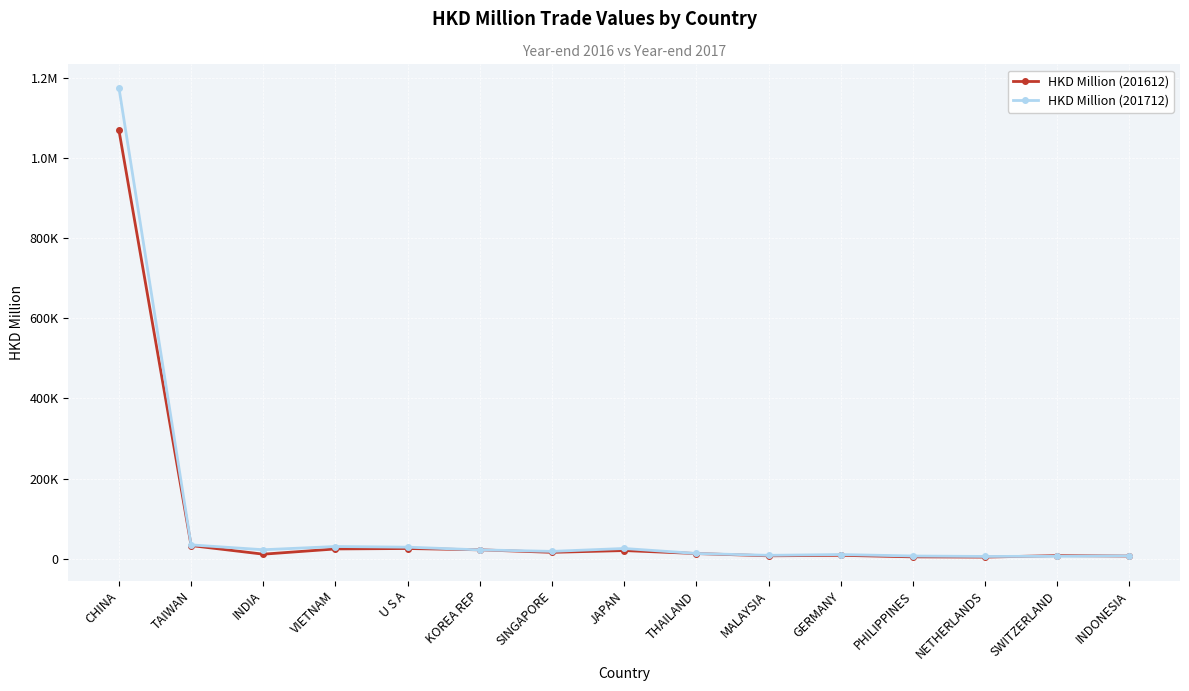

What are all the series names shown in the legend?

HKD Million (201612), HKD Million (201712)